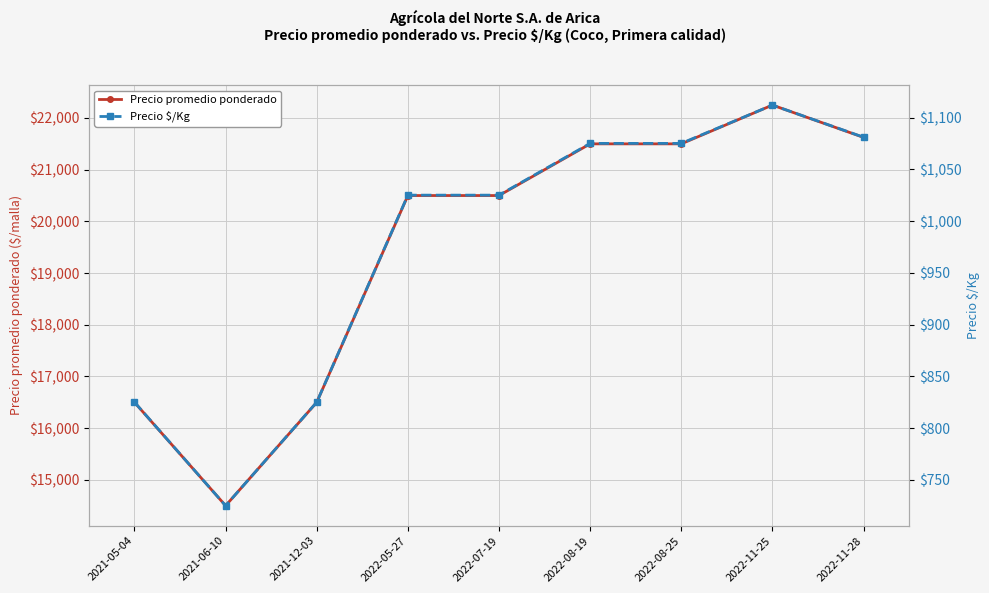

How many data points in Precio $/Kg are less than 1025?

3